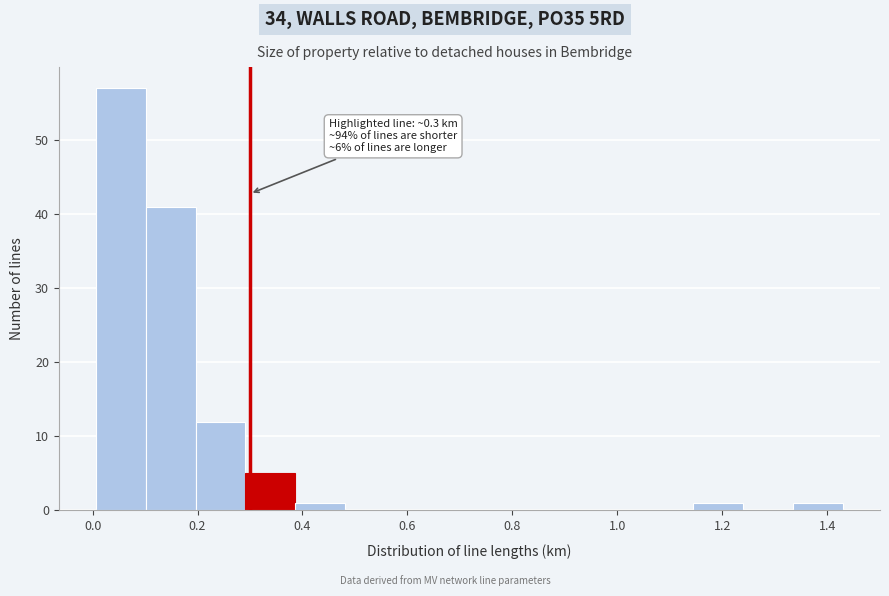

Over which range of the x-axis is the bar tallest?

0.00 to 0.10